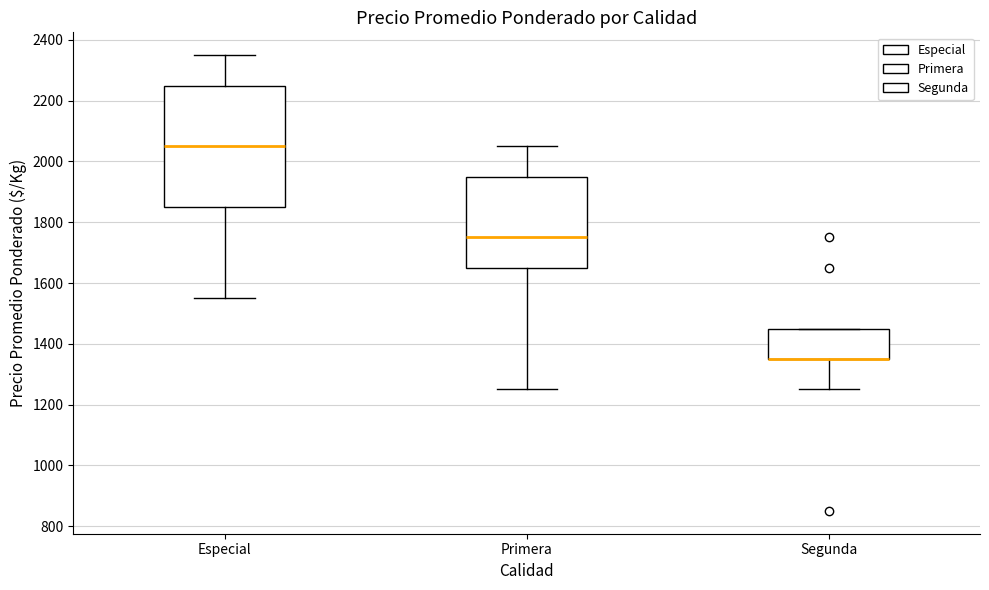

Reading left to right, read every box against the y-axis: the position of its median line, the range the box covers, and the ends of its whiskers. The values are not printed on the chart, so give them approximately, as read against the axis.

Especial: median 2060, box 1860 to 2260, whiskers 1560 to 2360
Primera: median 1760, box 1660 to 1960, whiskers 1260 to 2060
Segunda: median 1360 (drawn on the box's lower edge), box 1360 to 1460, whiskers 1260 to 1460